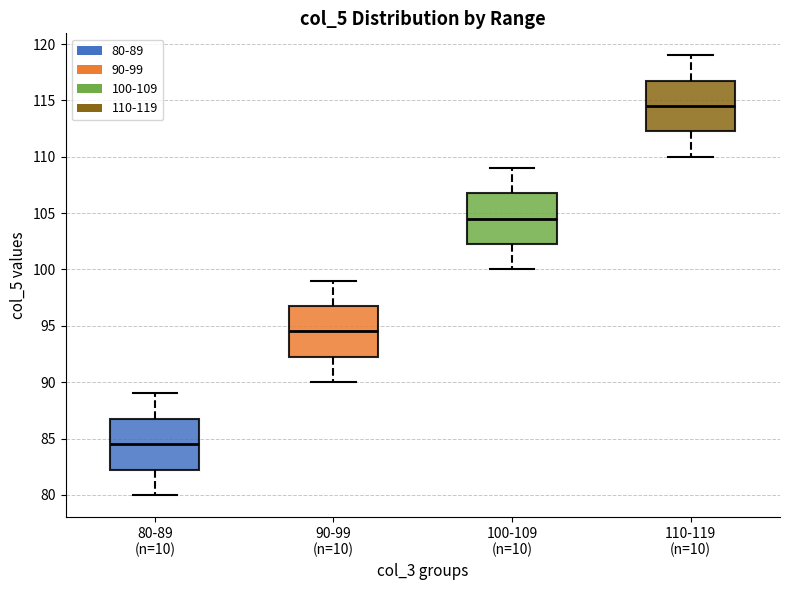

Which box has the highest median line?

110-119 (n=10)